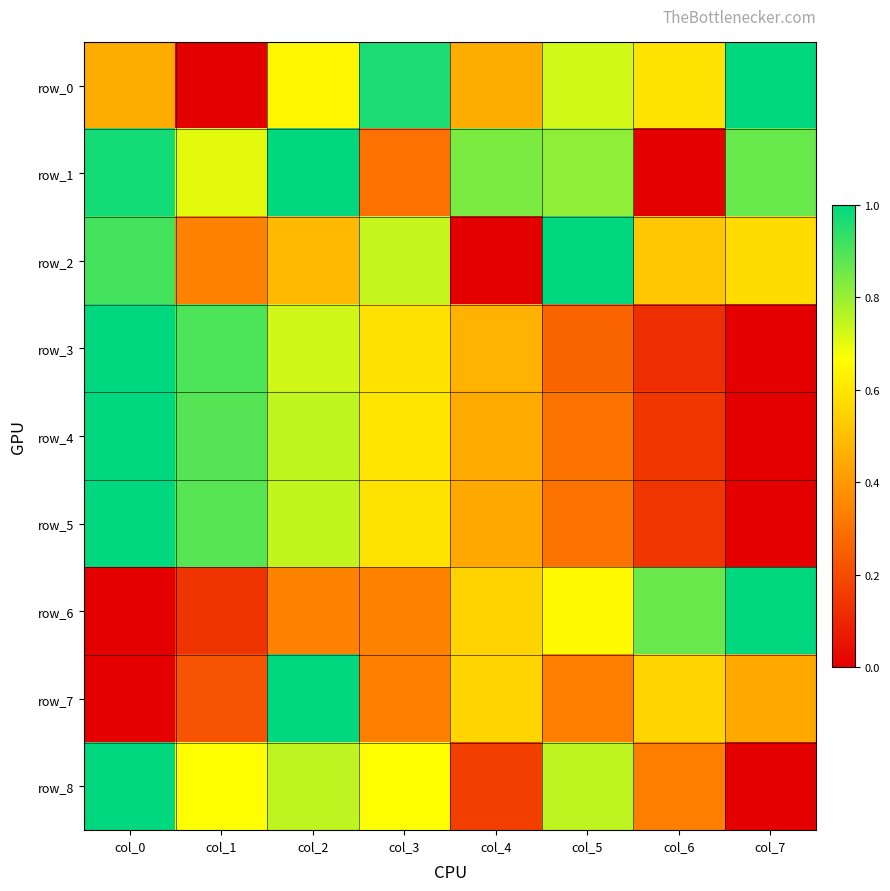

Reading left to right, transcribe all the data shown in this chart.

row_0: 0.5	0.0	0.6	1.0	0.5	0.7	0.6	1.0
row_1: 1.0	0.7	1.0	0.3	0.8	0.8	0.0	0.9
row_2: 0.9	0.3	0.5	0.7	0.0	1.0	0.5	0.6
row_3: 1.0	0.9	0.7	0.6	0.5	0.3	0.1	0.0
row_4: 1.0	0.9	0.7	0.6	0.4	0.3	0.1	0.0
row_5: 1.0	0.9	0.7	0.6	0.4	0.3	0.1	0.0
row_6: 0.0	0.1	0.3	0.3	0.6	0.7	0.9	1.0
row_7: 0.0	0.2	1.0	0.3	0.6	0.3	0.6	0.4
row_8: 1.0	0.7	0.8	0.7	0.2	0.8	0.3	0.0